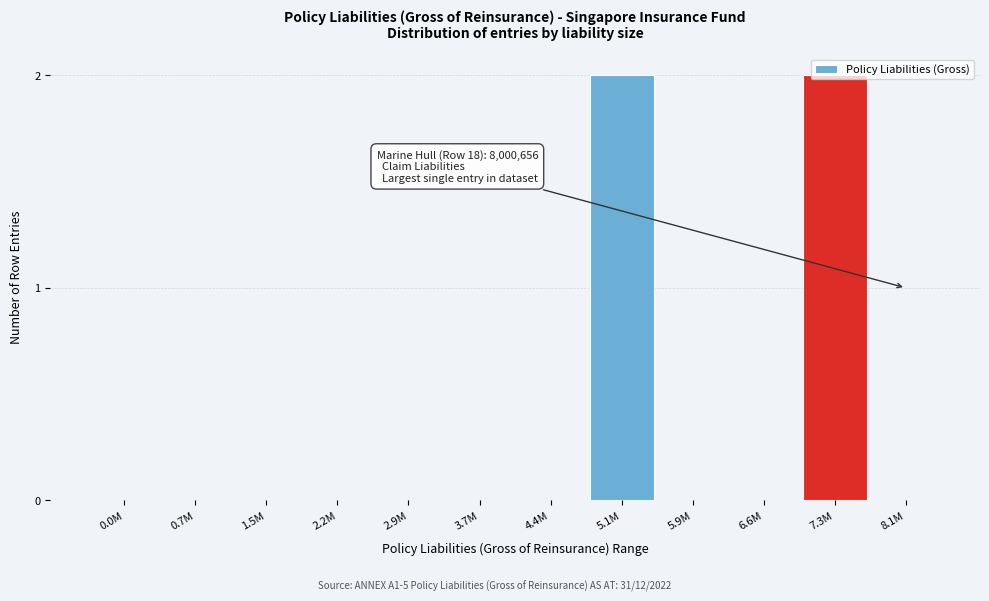

The chart shows a value of 0 at 0.0M. True or false?

True